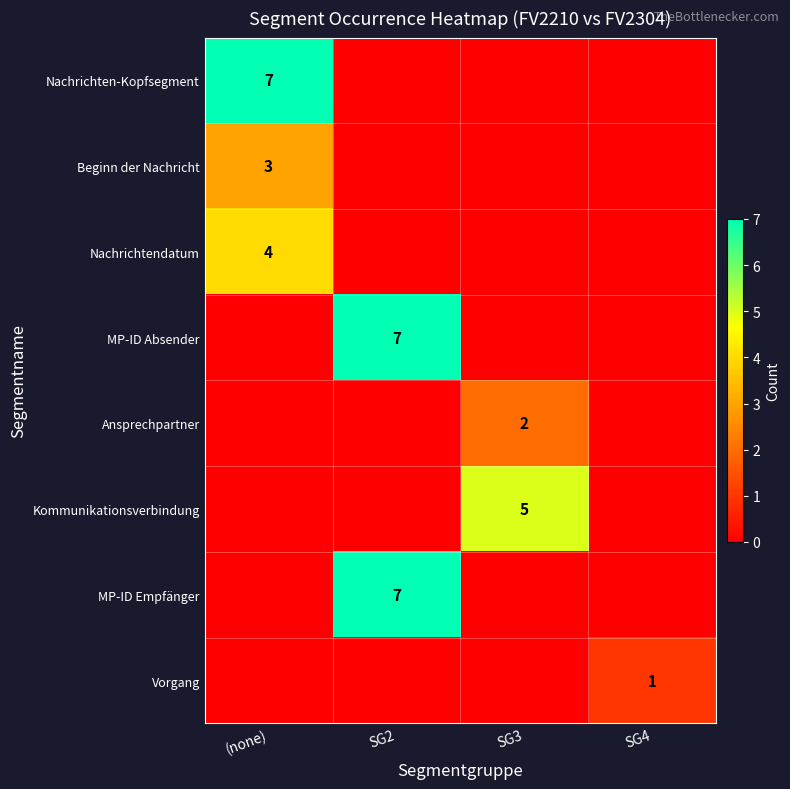

The MP-ID Absender series shows 10 at SG2. True or false?

False